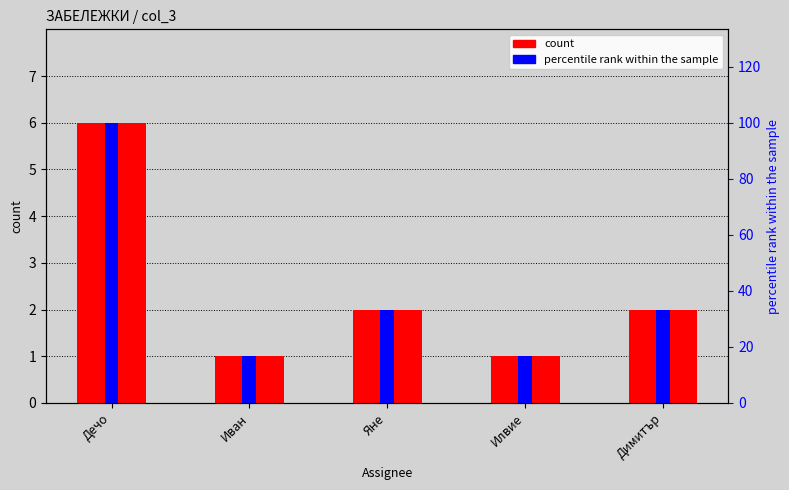

What are all the series names shown in the legend?

count, percentile rank within the sample